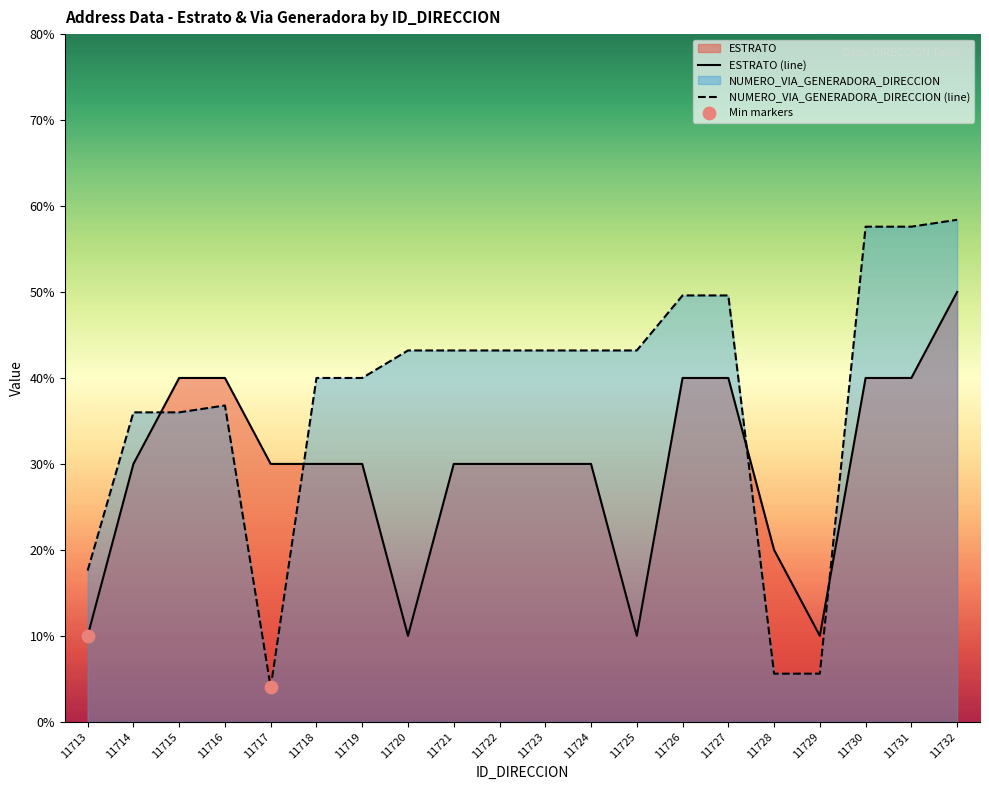

Which series contains the lowest Y value?

NUMERO_VIA_GENERADORA_DIRECCION